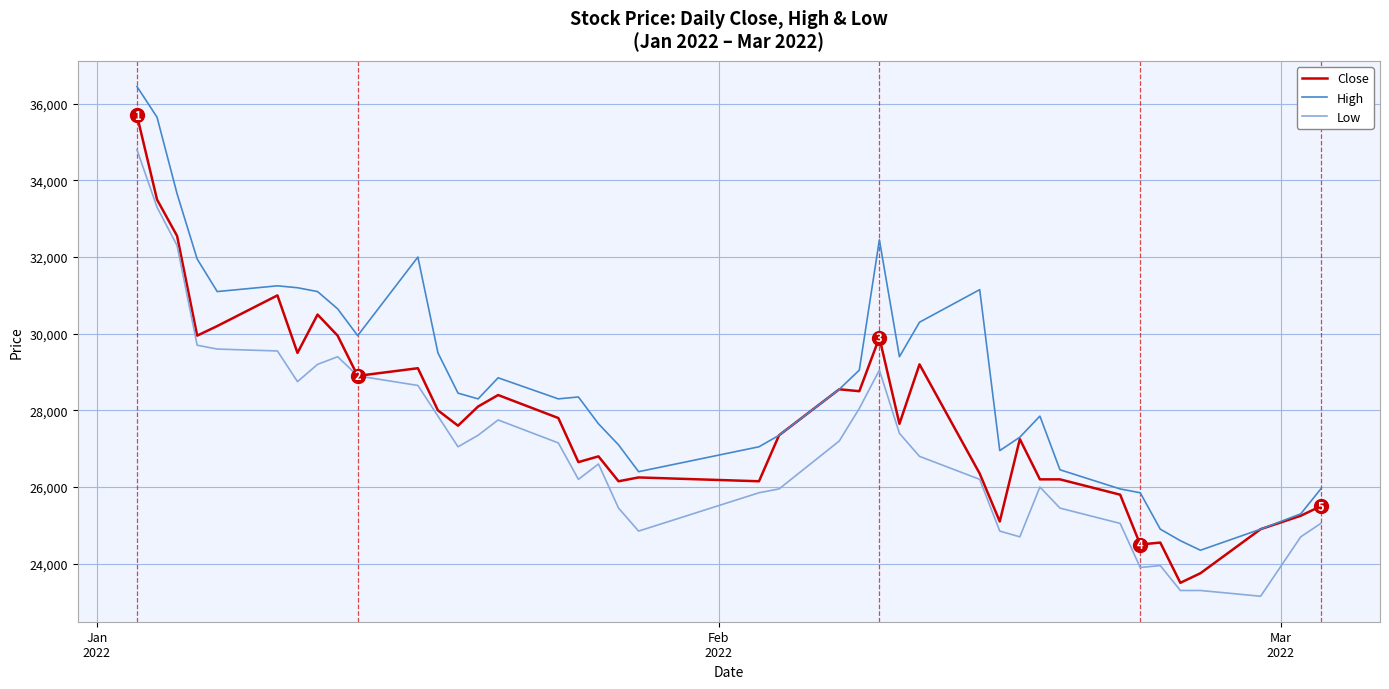

List the series in order of their overall mean, lowest first.

Low, Close, High